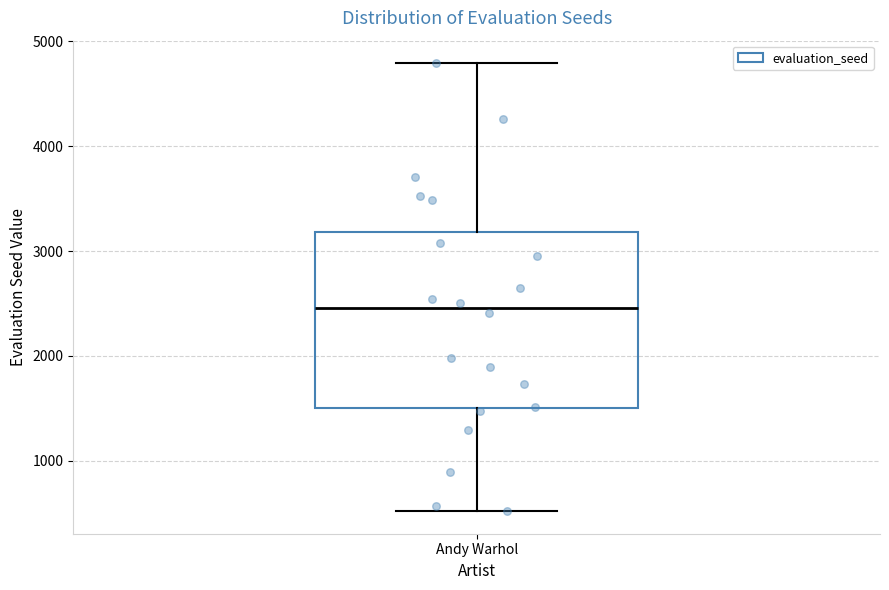

Where does the median line of the box for Andy Warhol sit on the y-axis? The values are not printed on the chart, so give them approximately, as read against the axis.

2500